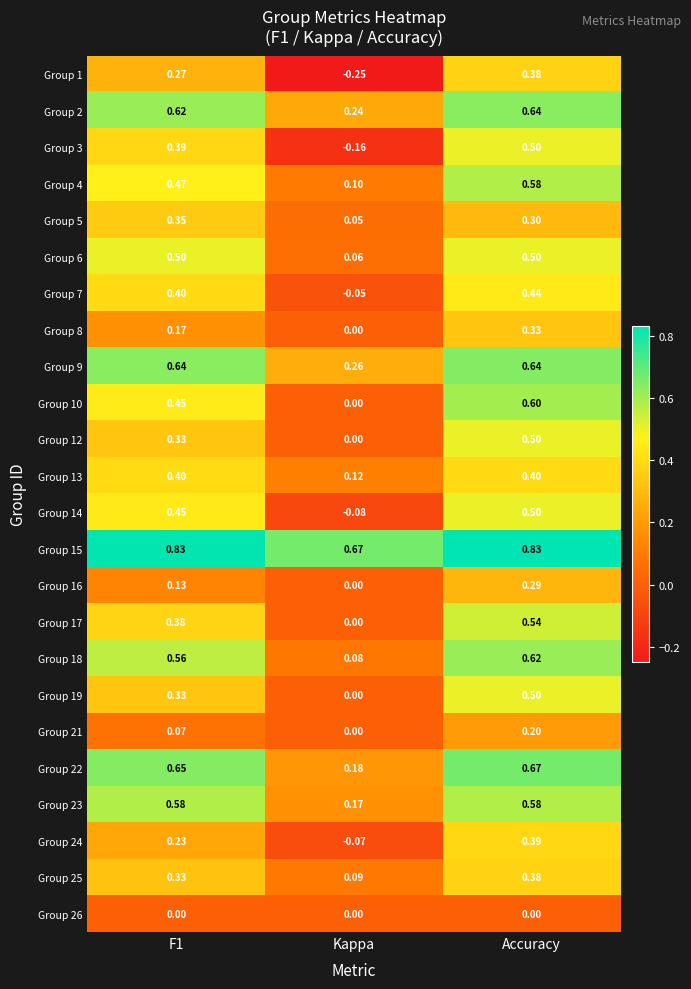

Which label corresponds to the smallest value in the chart?

Kappa